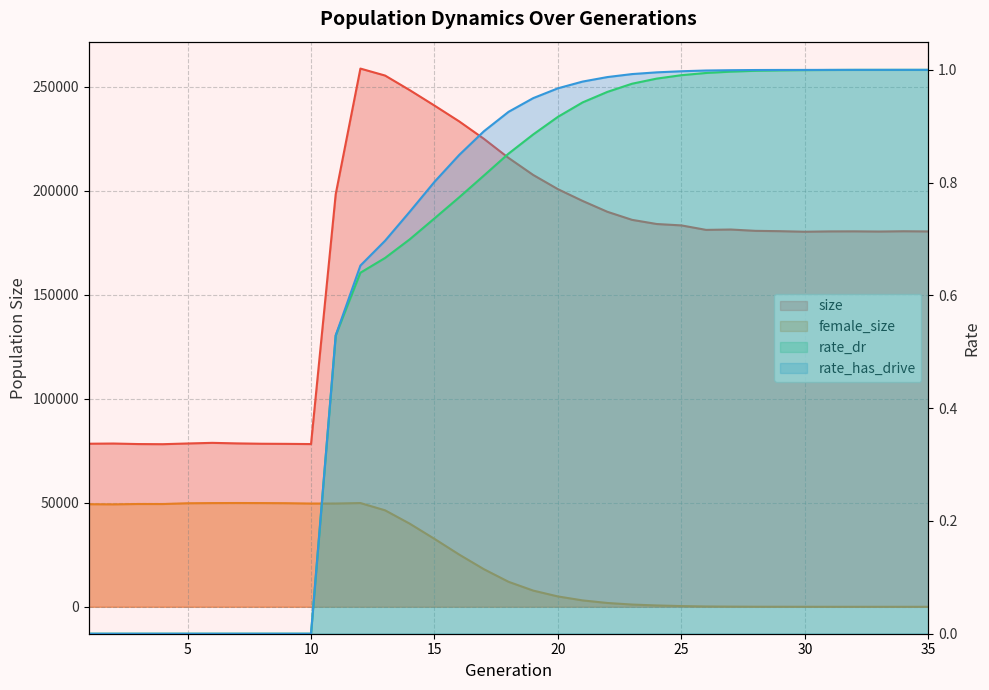

At which category is the sum across all series the highest?

12